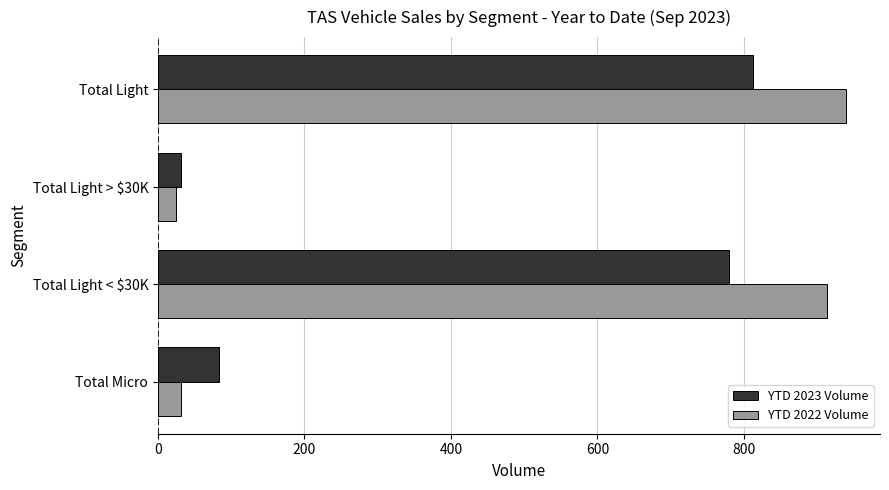

Rank the series by their maximum value, from highest to lowest.

YTD 2022 Volume, YTD 2023 Volume